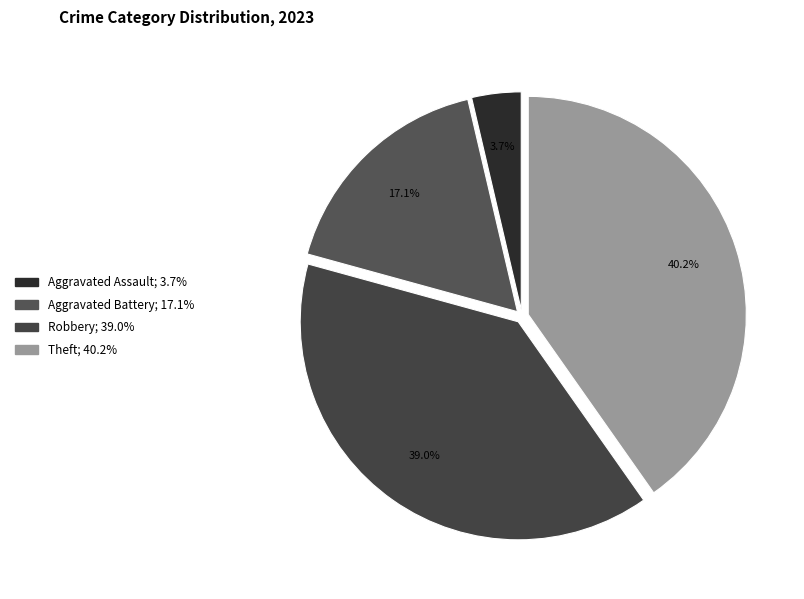

Count the number of slices in the pie.

4